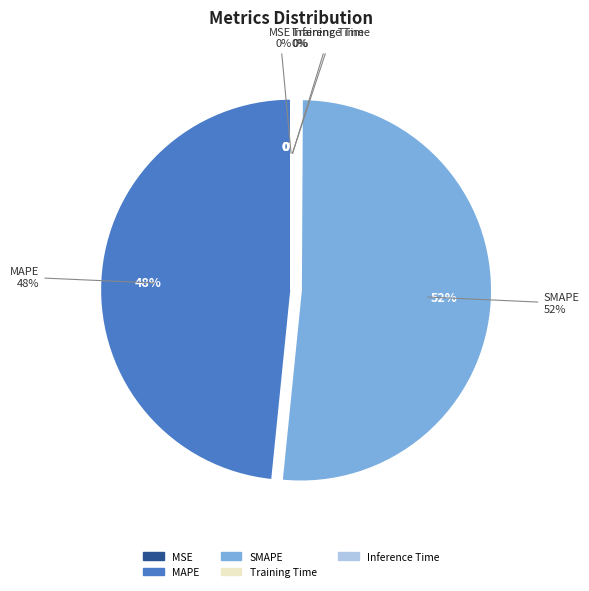

Between MAPE and Inference Time, which is larger?

MAPE